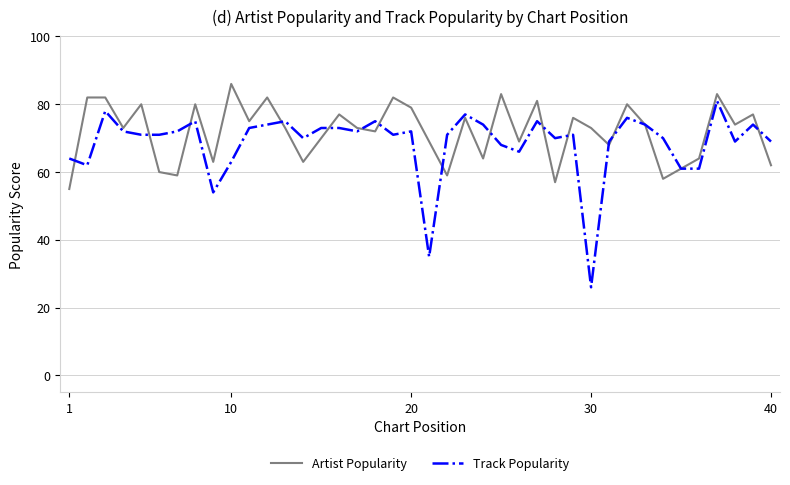

List the series in order of their peak value, highest first.

Artist Popularity, Track Popularity